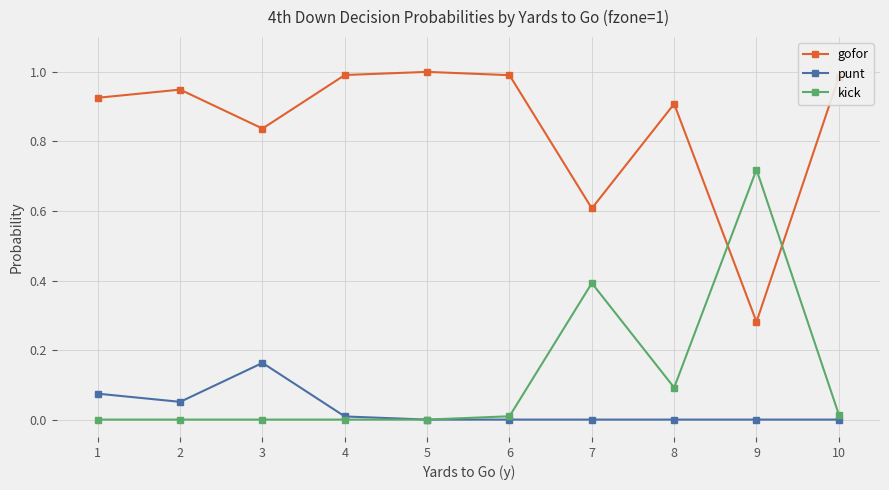

At 9, list the series in order from smallest to largest.

punt, gofor, kick